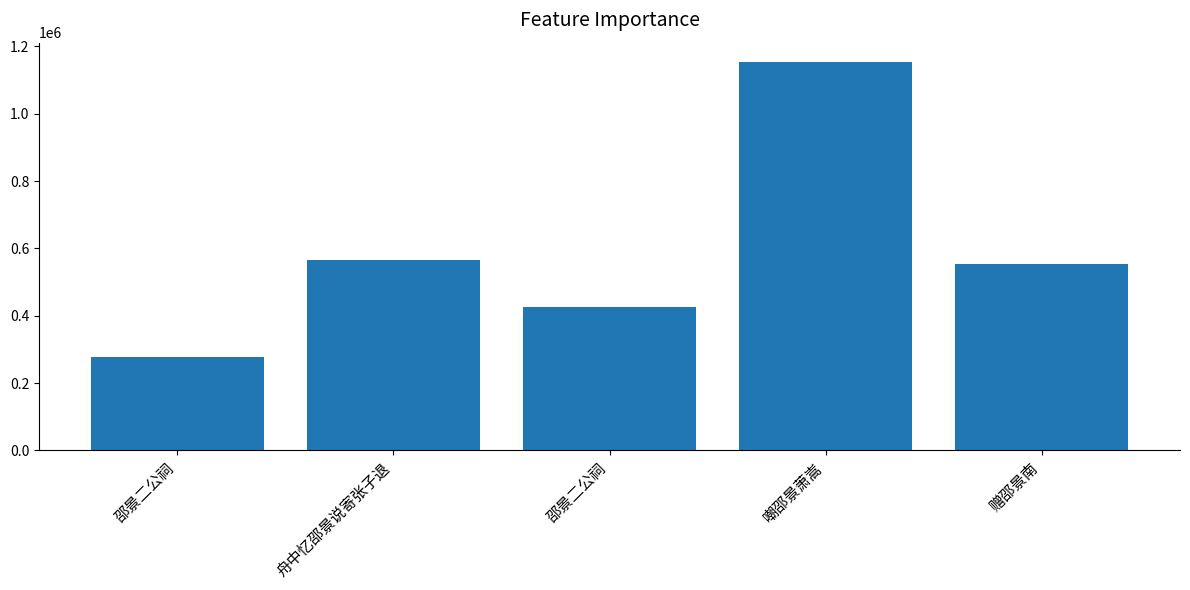

Are the bars horizontal?

No